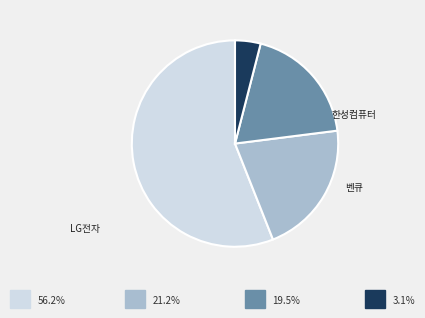

Is there a majority slice in this chart?

Yes